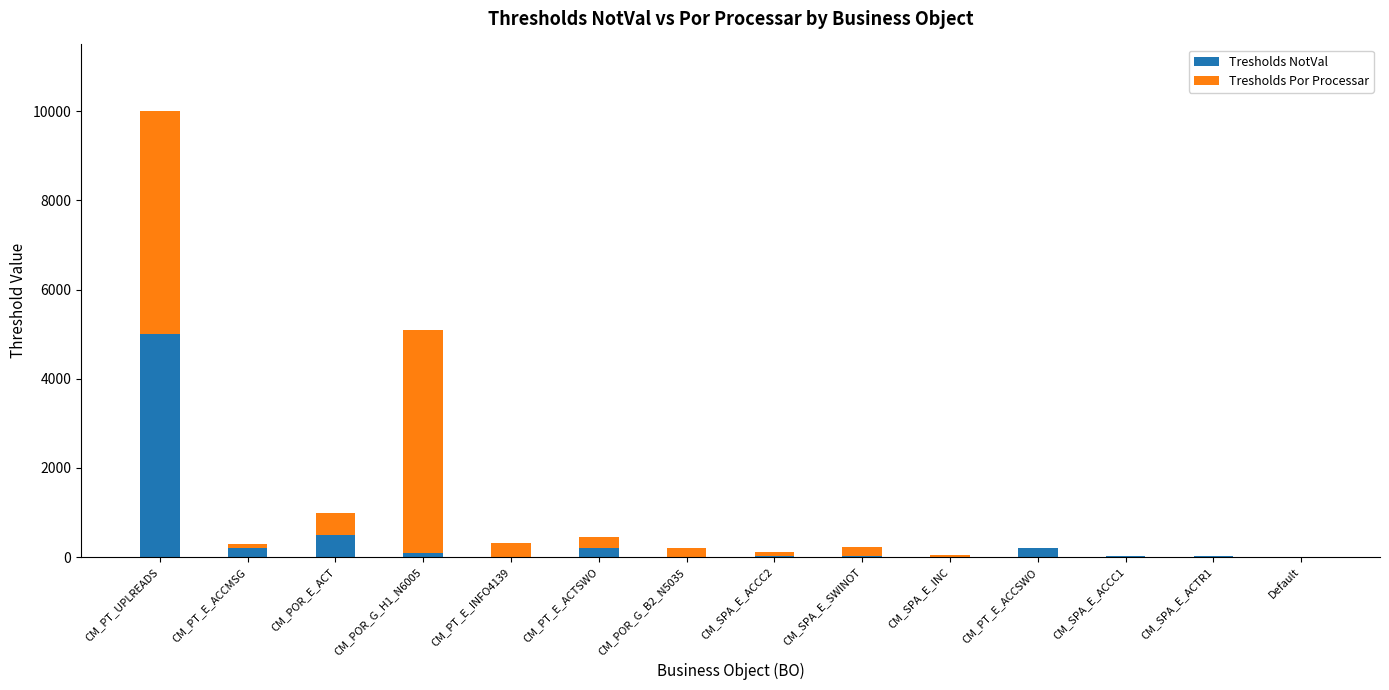

At which category is the sum across all series the highest?

CM_PT_UPLREADS